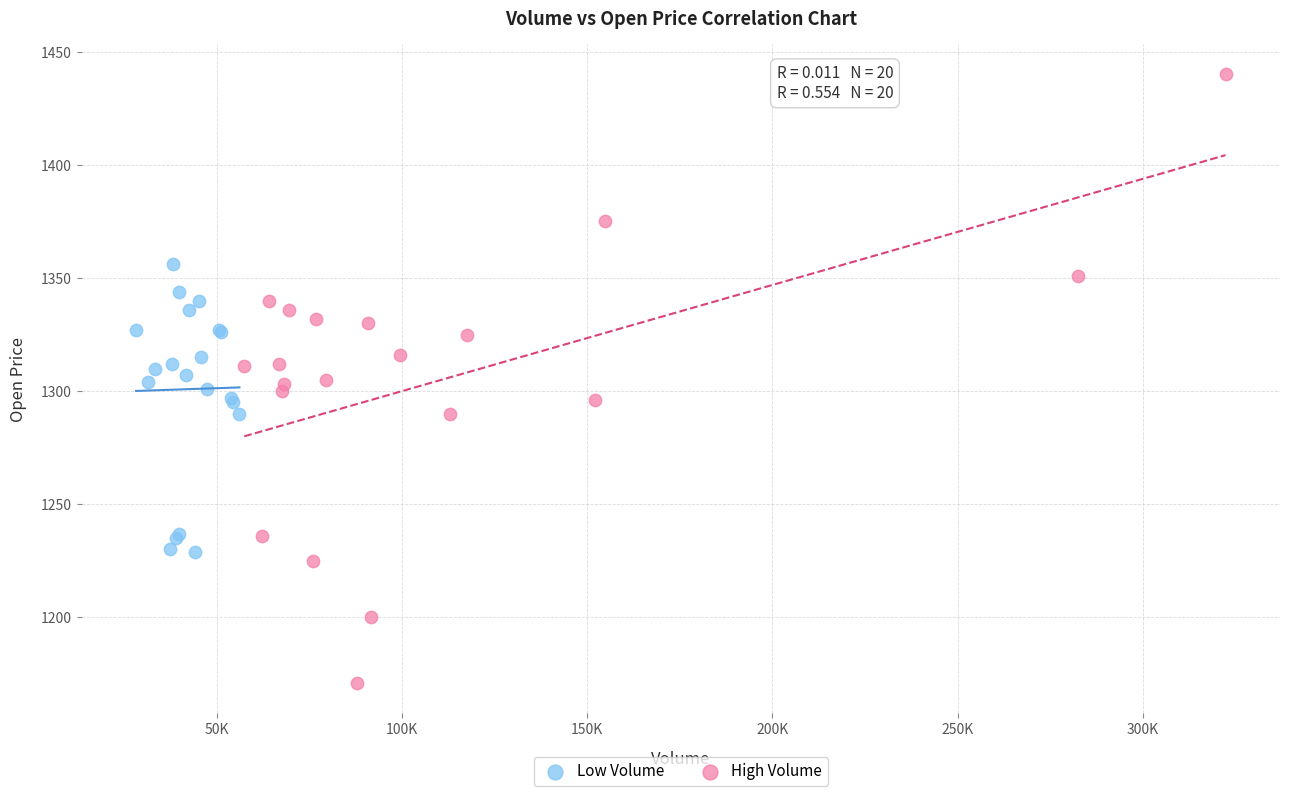

Which series has the largest Y range (max minus min)?

High Volume